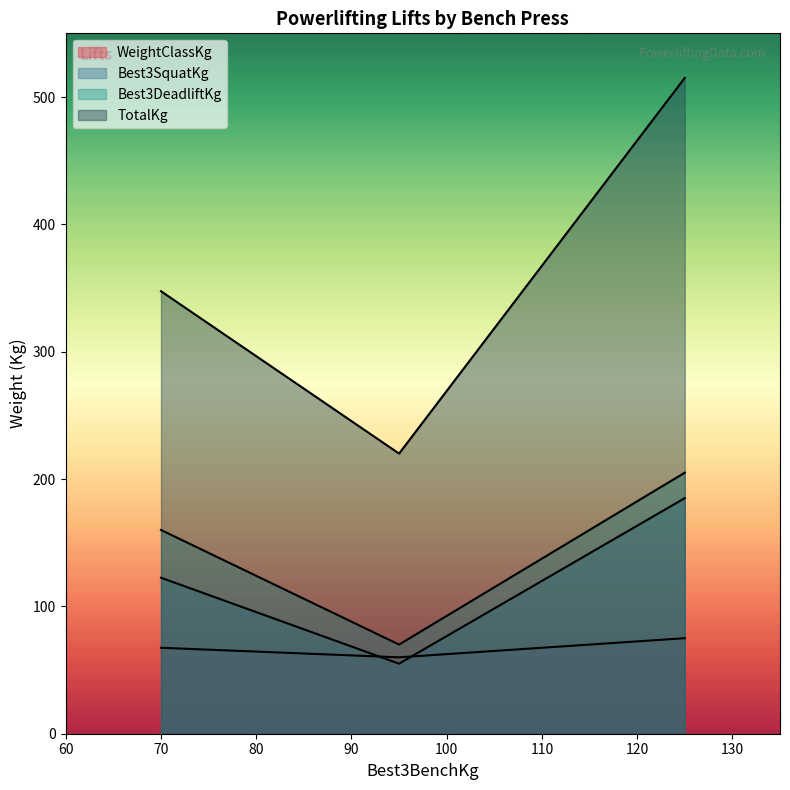

The value of TotalKg at 70 is 501.8. True or false?

False